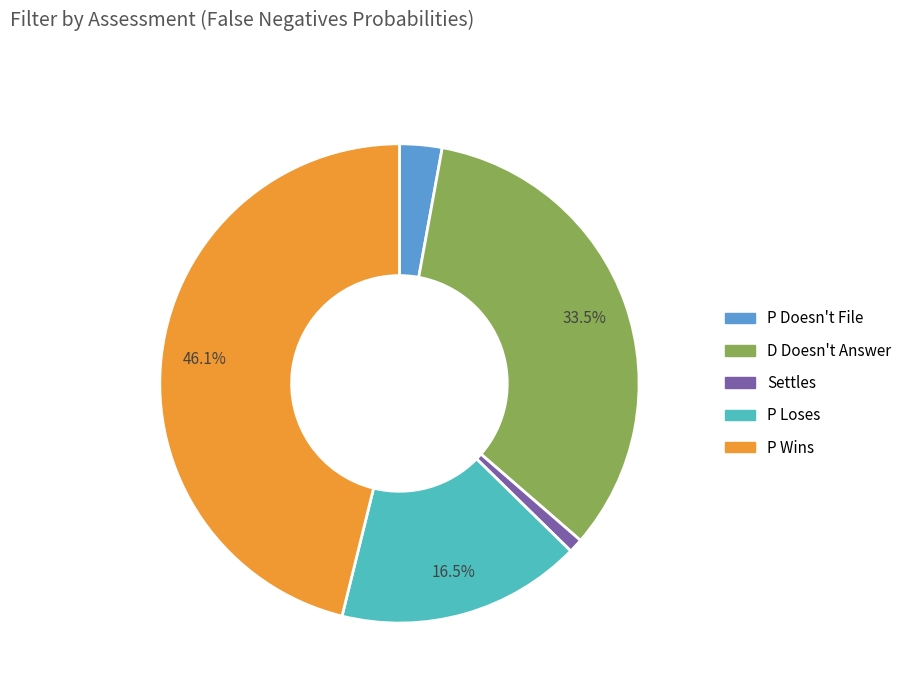

Is it true that P Loses is 1% of the pie?

False